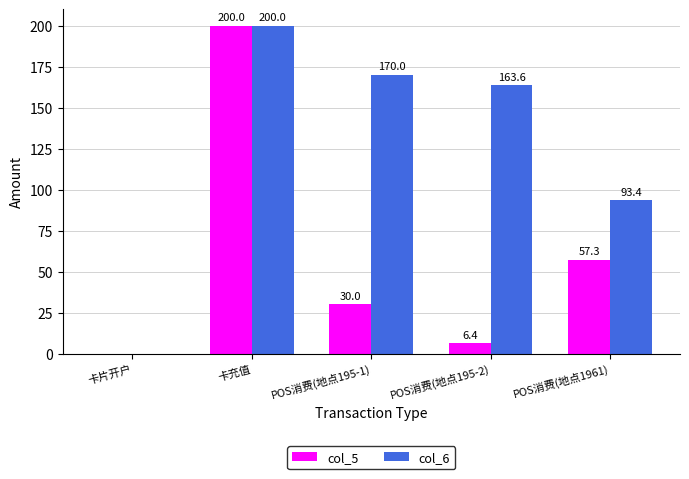

What is the difference between the col_5 values at POS消费(地点1961) and POS消费(地点195-1)?

27.3